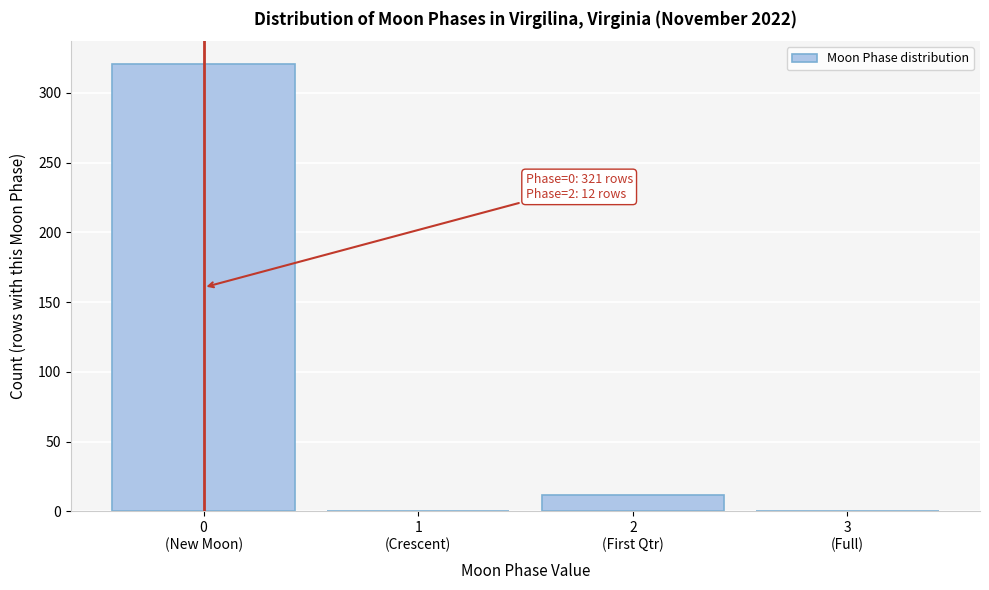

What is the greatest value displayed?

321